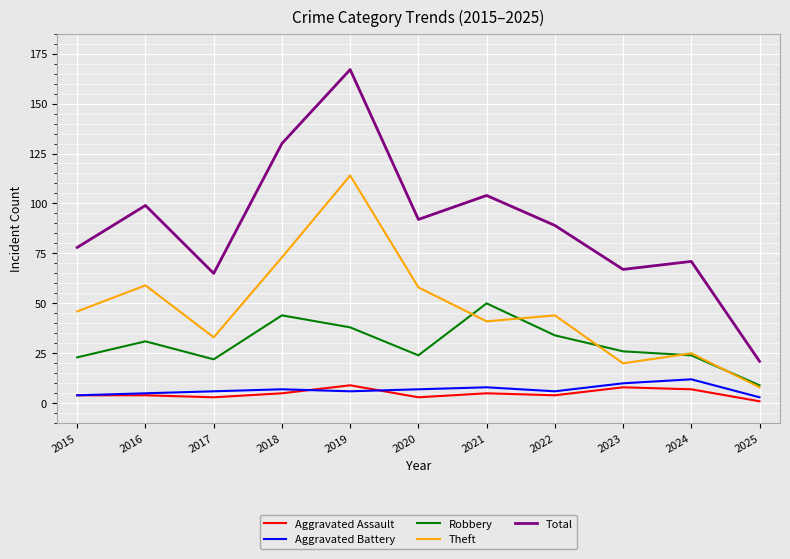

What is the spread (max minus min) of values at 2016?

95